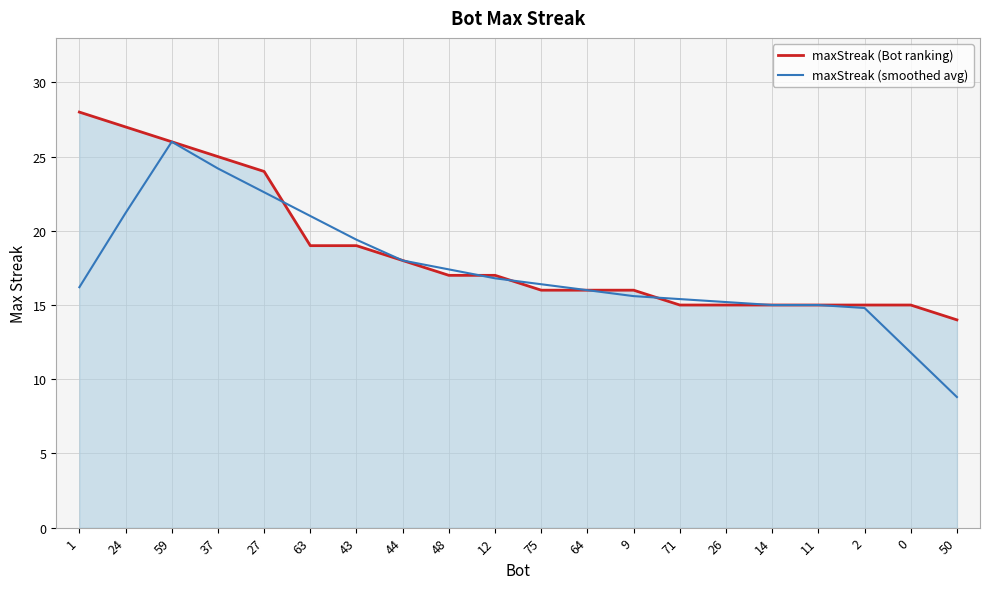

What is the minimum value shown in the chart?

8.8